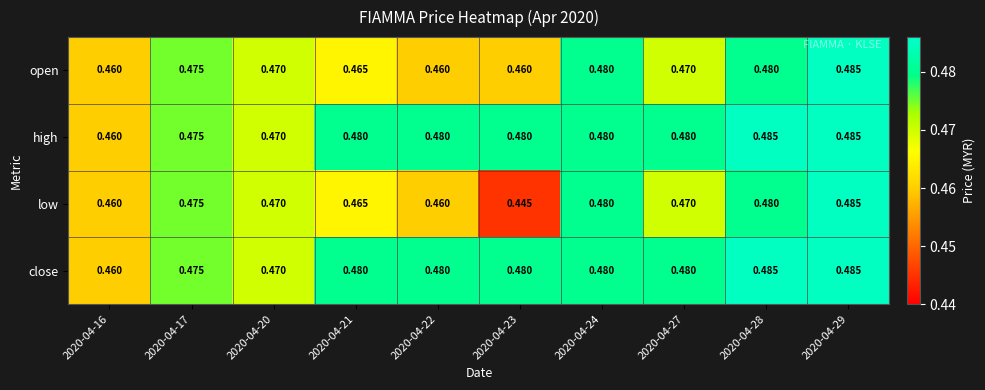

Is the value of high at 2020-04-21 greater than the value of open at 2020-04-23?

Yes